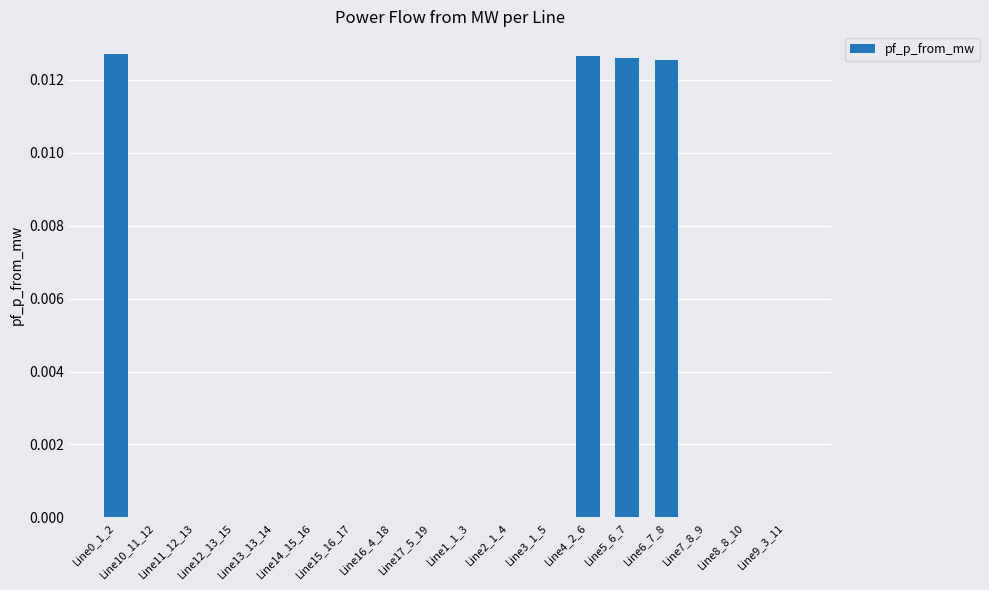

Rank the categories by value from lowest to highest.

Line7_8_9, Line8_8_10, Line10_11_12, Line11_12_13, Line12_13_15, Line13_13_14, Line14_15_16, Line15_16_17, Line16_4_18, Line17_5_19, Line1_1_3, Line2_1_4, Line3_1_5, Line9_3_11, Line6_7_8, Line5_6_7, Line4_2_6, Line0_1_2